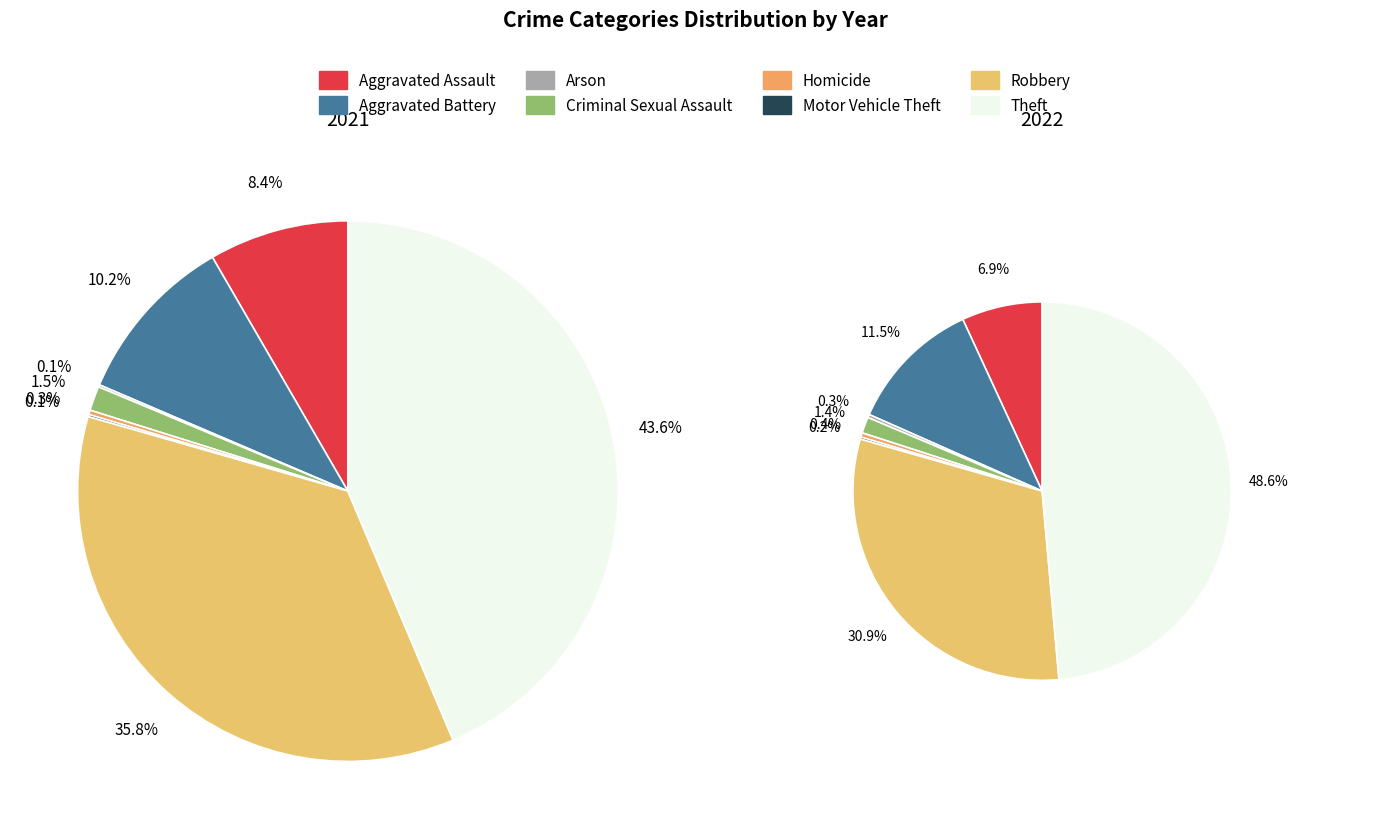

Count the number of slices in the pie.

8